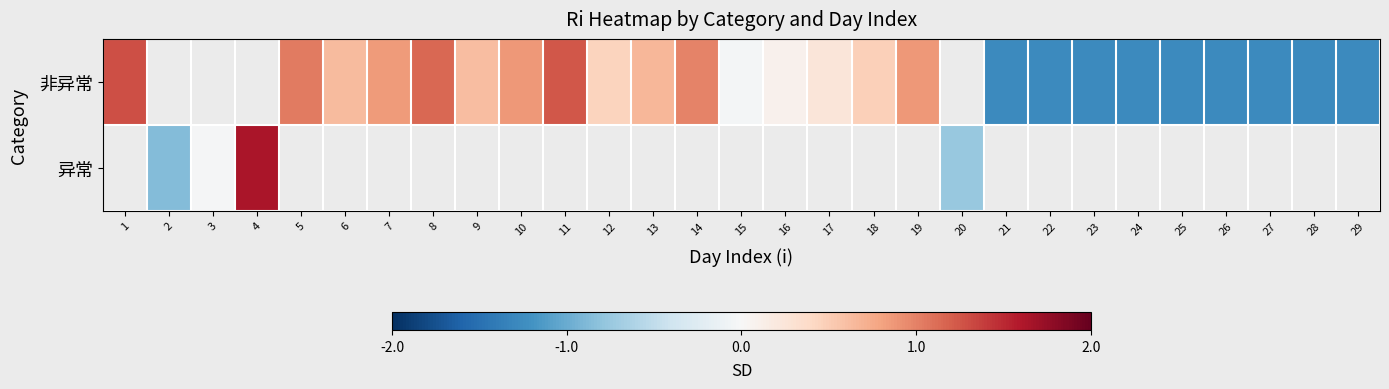

How many negative values does the 非异常 series have?

10